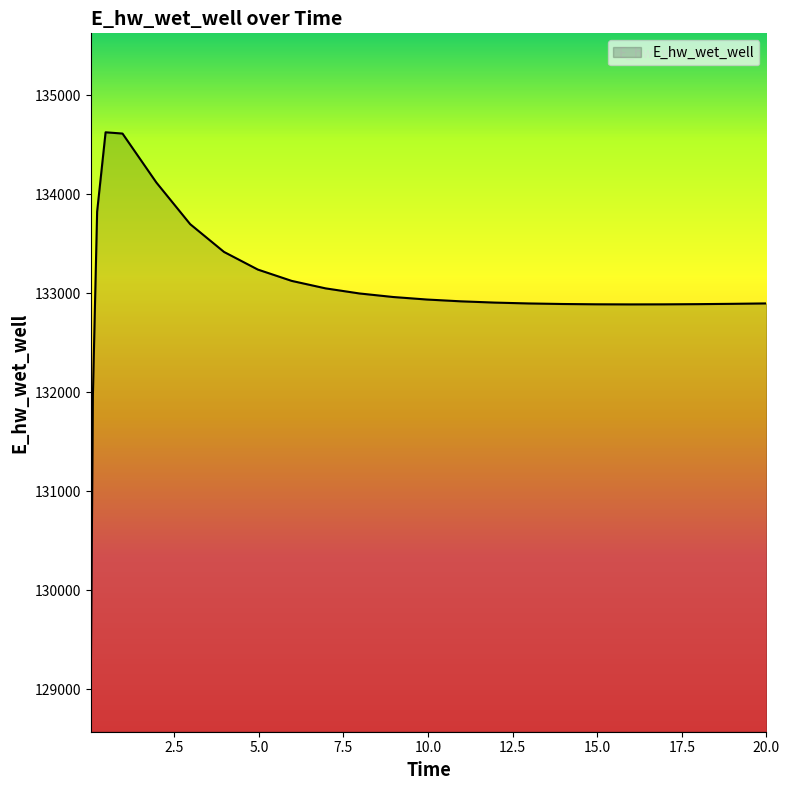

What is the difference between the maximum and minimum values?

5557.6